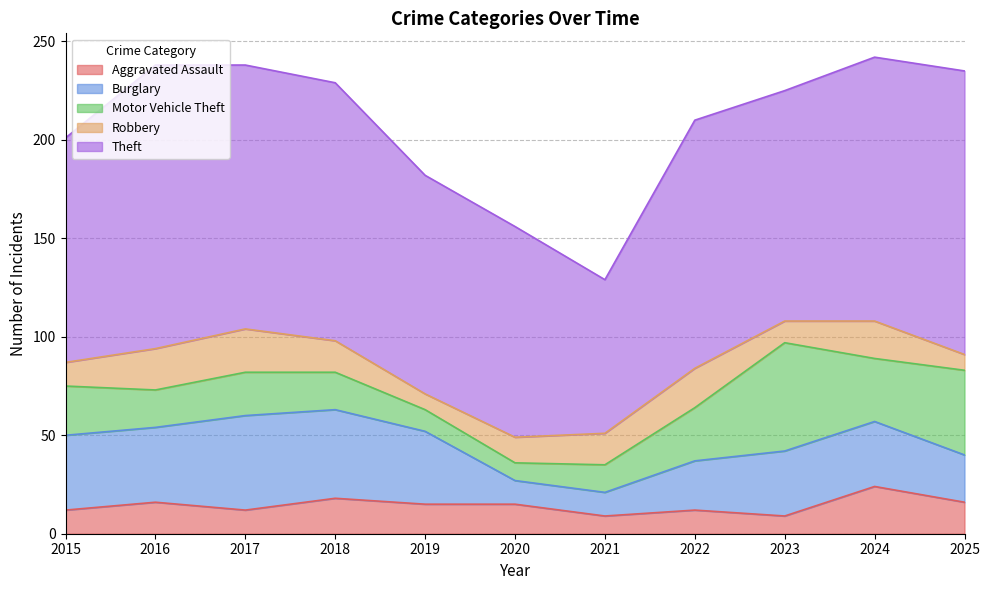

In Motor Vehicle Theft, how many points are higher than both neighbors (excluding endpoints)?

2